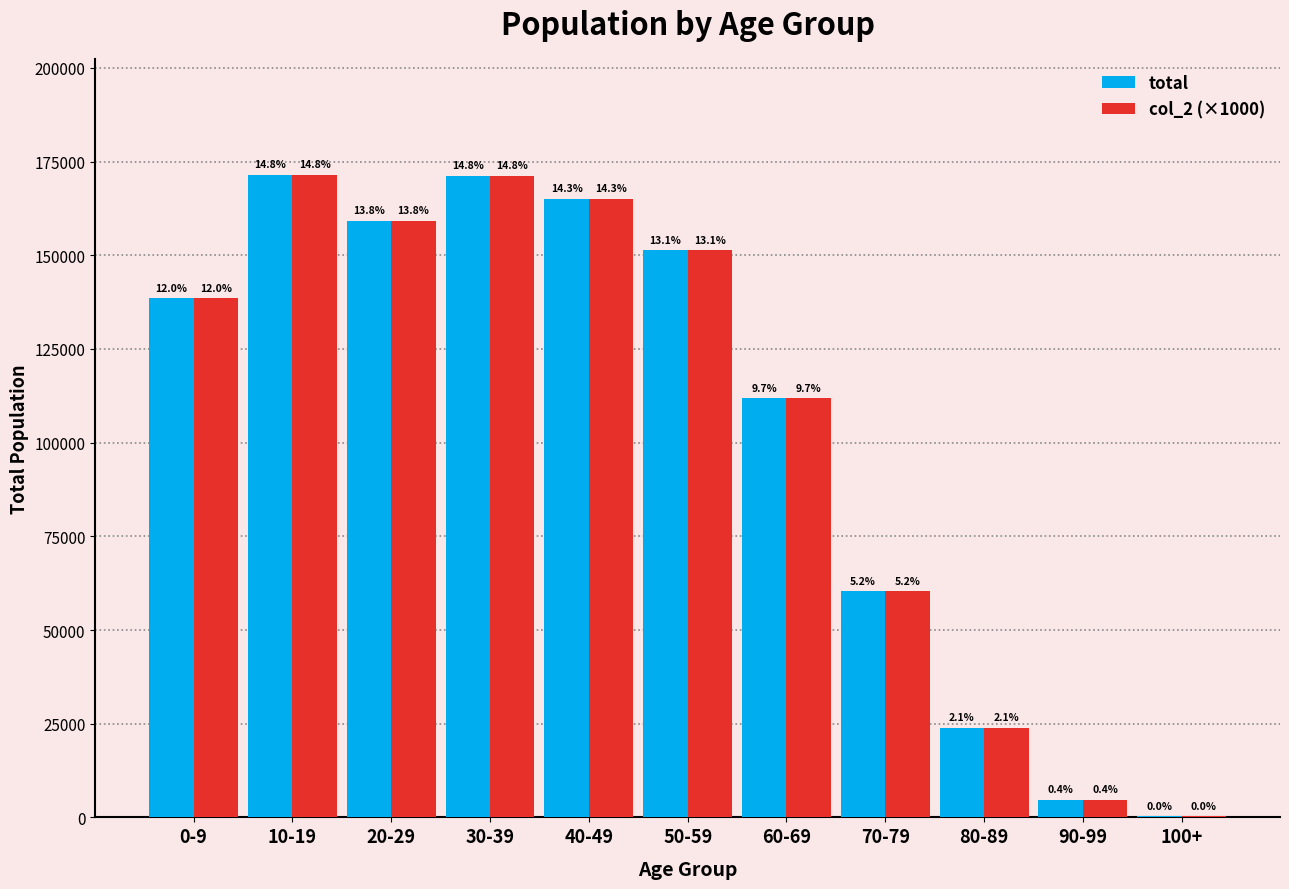

At 90-99, list the series in order from smallest to largest.

total, col_2 (×1000)